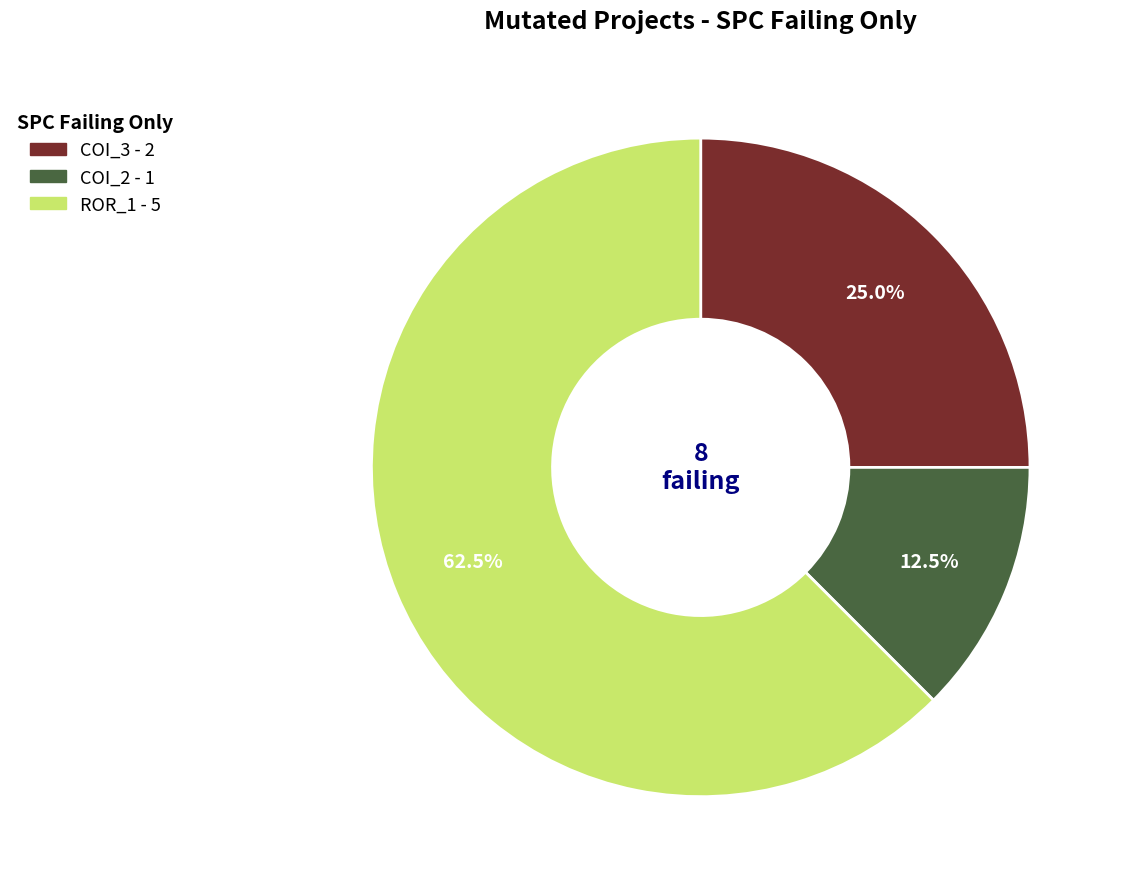

Is there a majority slice in this chart?

Yes